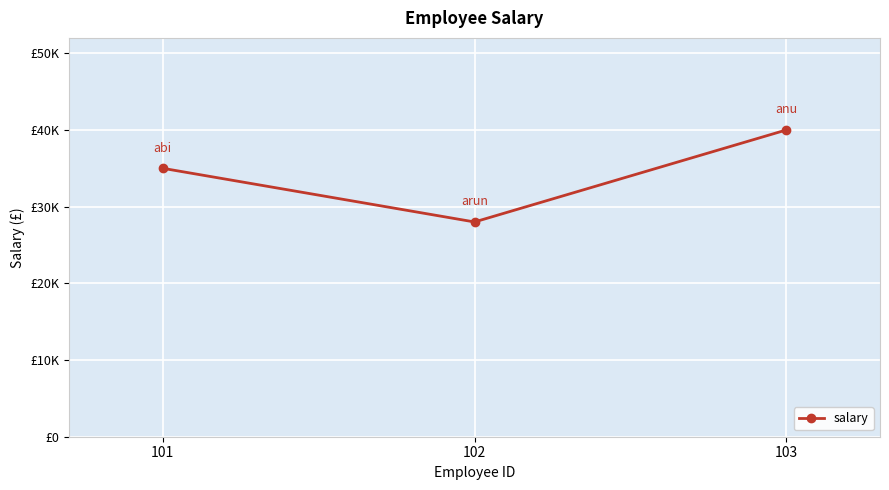

Is this an area chart (filled region under the line)?

No